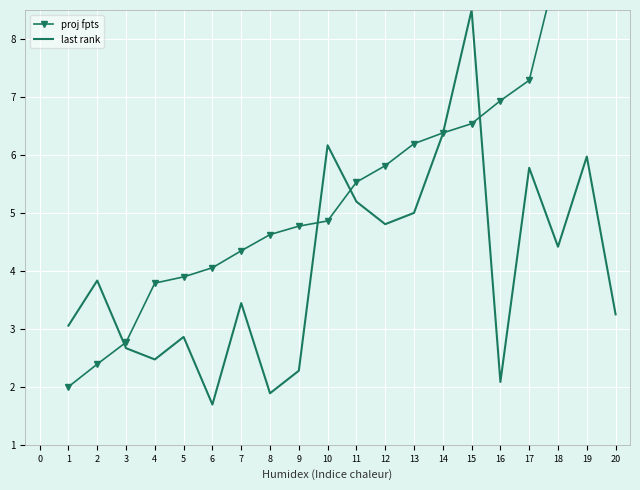

Rank the categories by last rank value from lowest to highest.

6, 8, 16, 9, 4, 3, 5, 1, 20, 7, 2, 18, 12, 13, 11, 17, 19, 10, 14, 15